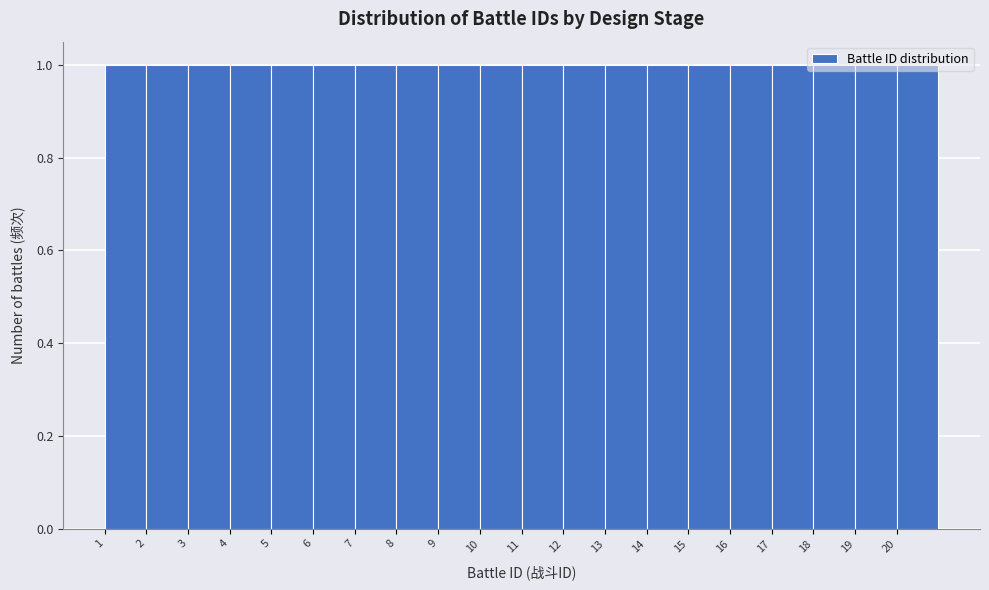

Reading left to right, transcribe this chart: for each bar, give the range it covers on the x-axis and its height. The values are not printed on the chart, so give them approximately, as read against the axis.

1 to 2: 1
2 to 3: 1
3 to 4: 1
4 to 5: 1
5 to 6: 1
6 to 7: 1
7 to 8: 1
8 to 9: 1
9 to 10: 1
10 to 11: 1
11 to 12: 1
12 to 13: 1
13 to 14: 1
14 to 15: 1
15 to 16: 1
16 to 17: 1
17 to 18: 1
18 to 19: 1
19 to 20: 1
20 to 21: 1